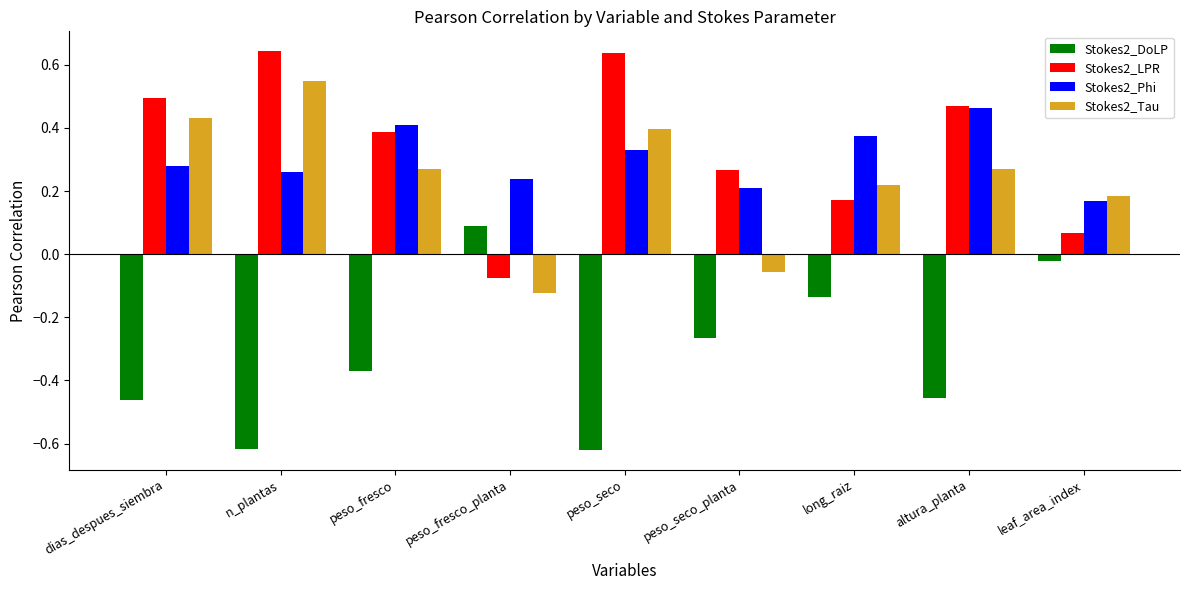

At which label does Stokes2_LPR first exceed 0?

dias_despues_siembra